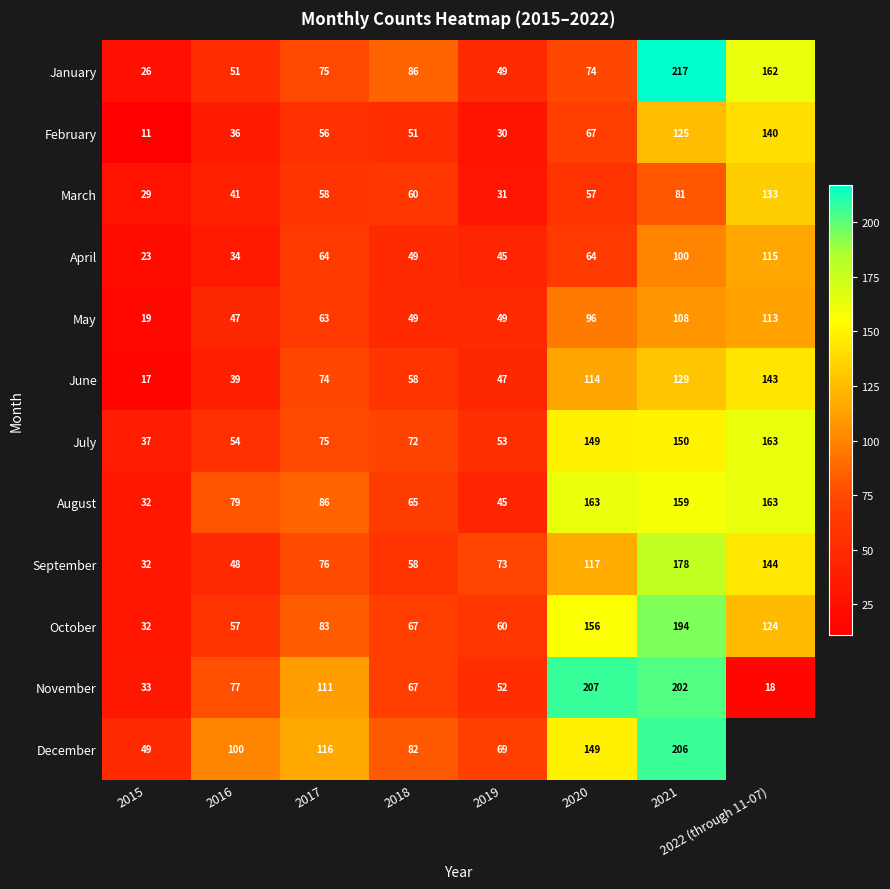

At which label is September closest to 105?

2020